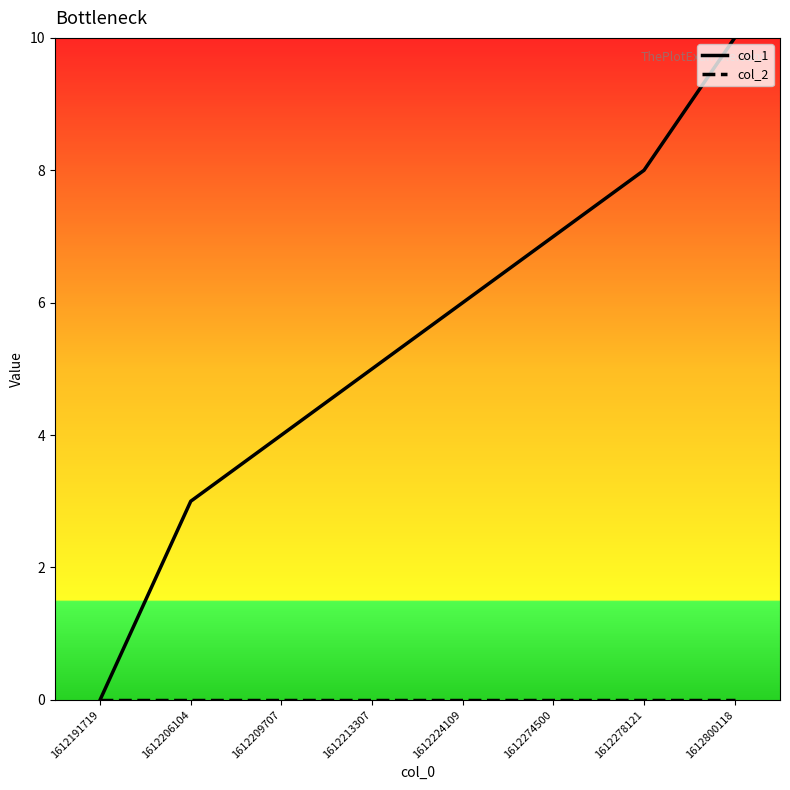

What is the total value across all series at 1612213307?

5